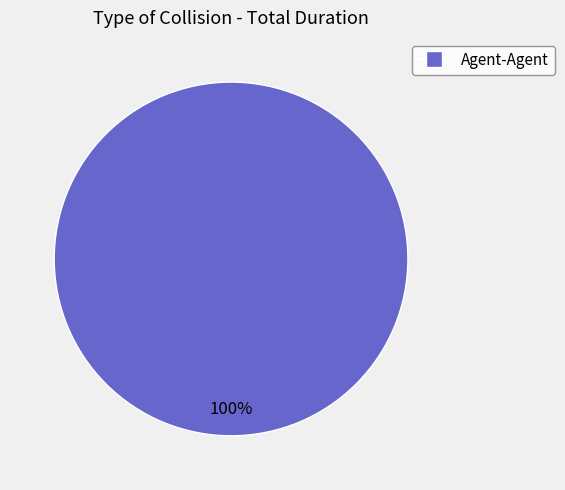

Is there a majority slice in this chart?

Yes